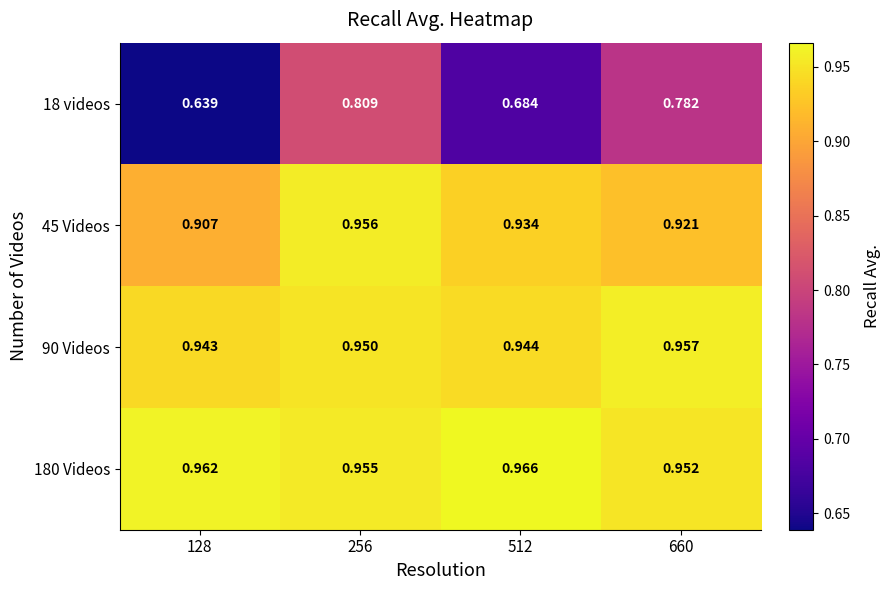

List the series in order of their peak value, highest first.

180 Videos, 90 Videos, 45 Videos, 18 videos